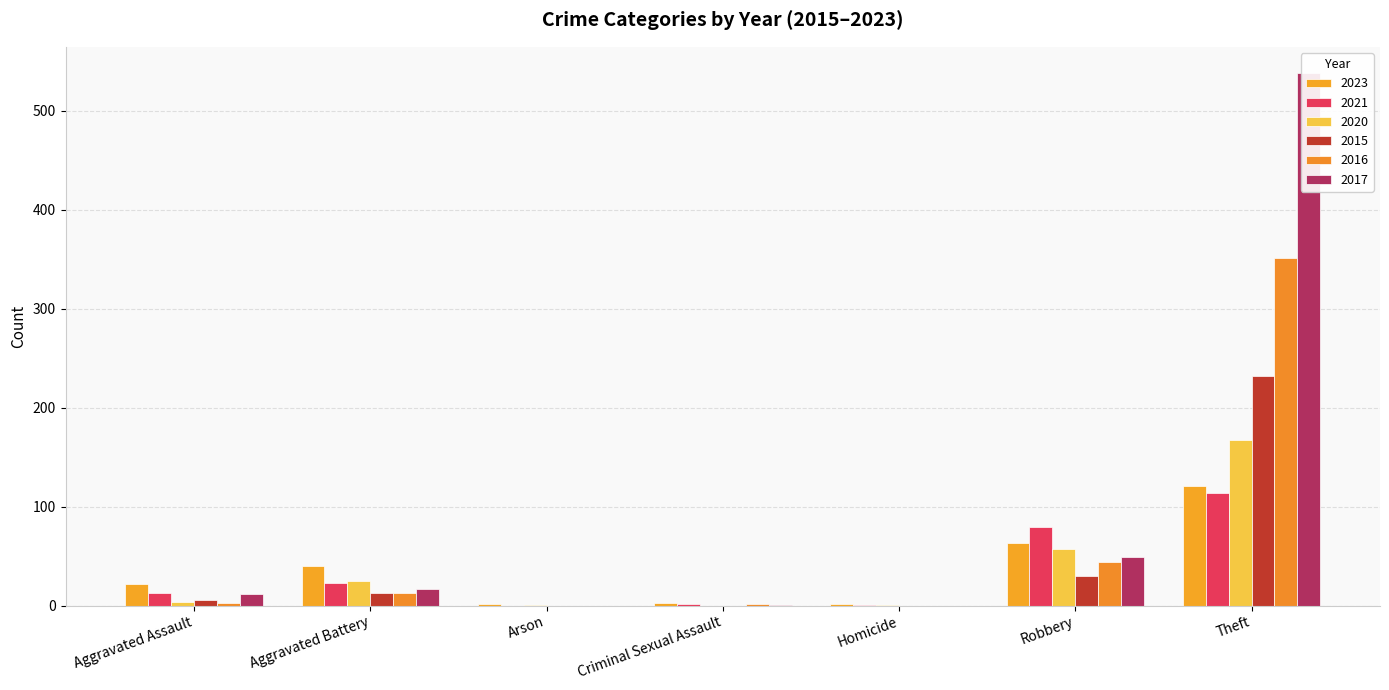

At which label is 2016 closest to 175?

Robbery